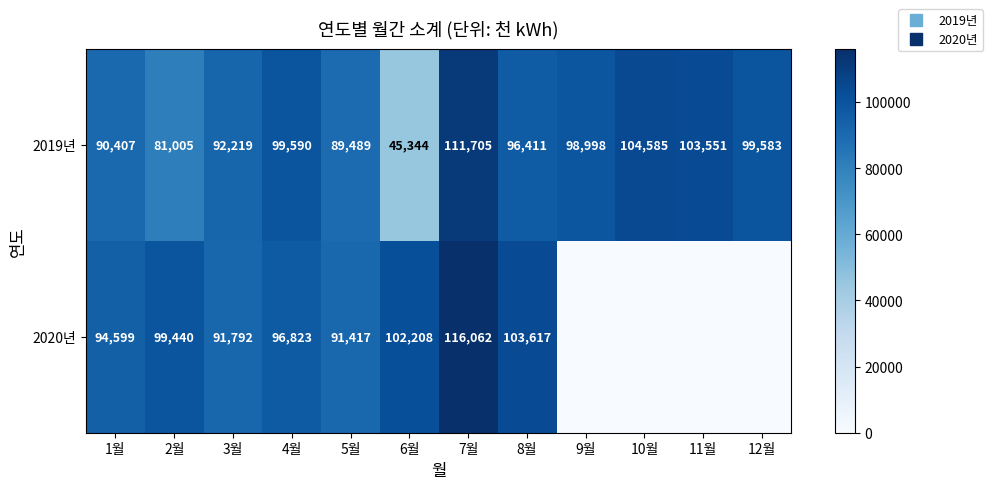

At which category does the chart reach its peak across all series?

7월